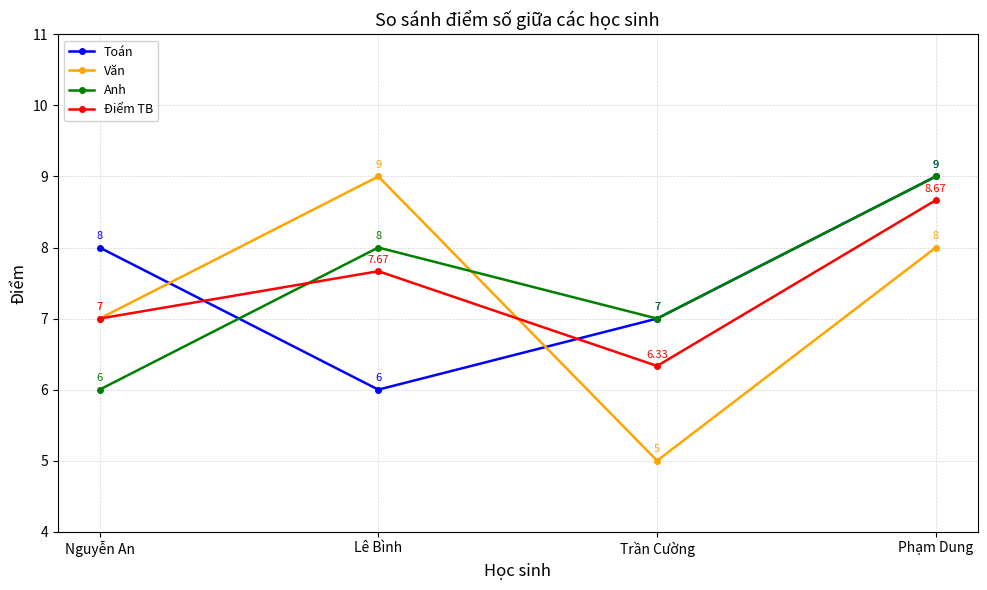

True or false: Toán has more than 0 interior local peaks.

False